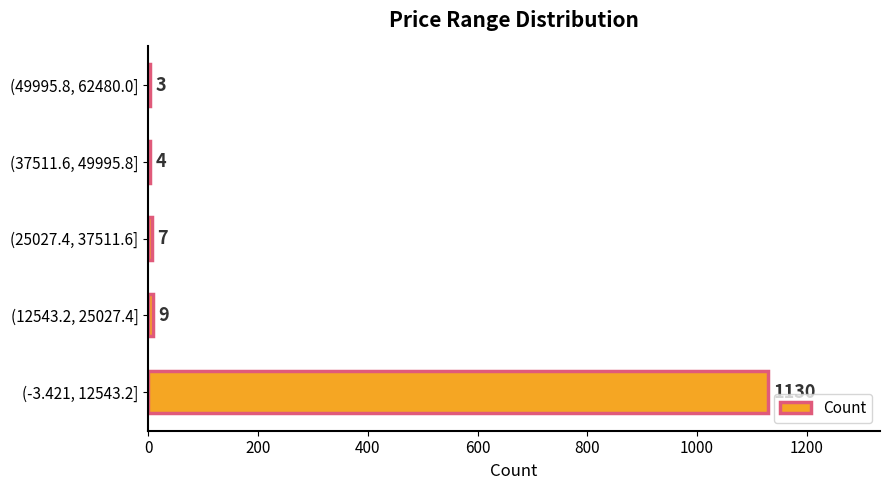

True or false: the data shows 379 at (-3.421, 12543.2].

False